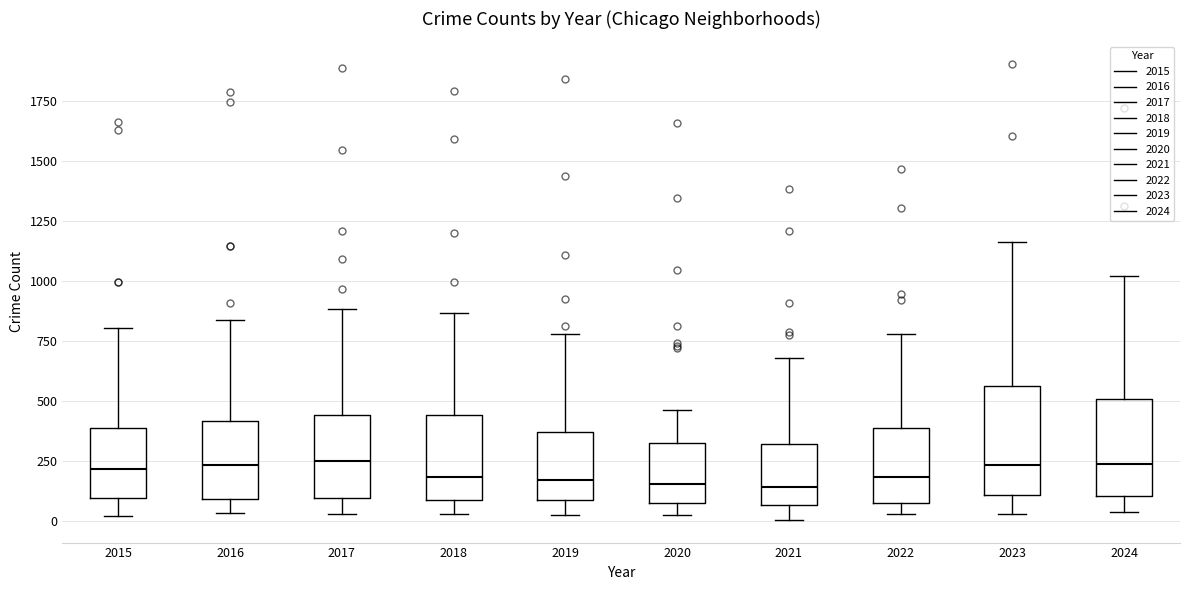

Where does the upper whisker of the box at x = 2017 end on the y-axis? The values are not printed on the chart, so give them approximately, as read against the axis.

900